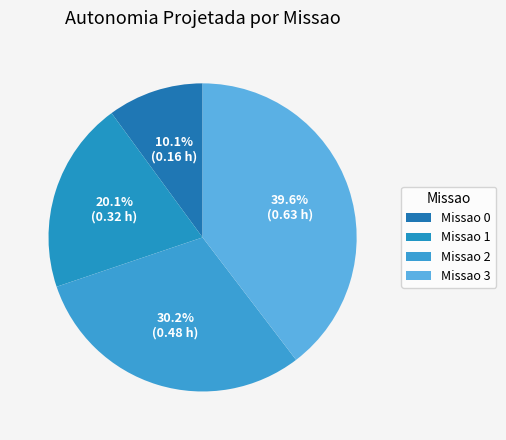

Is there any slice that represents more than half of the pie?

No